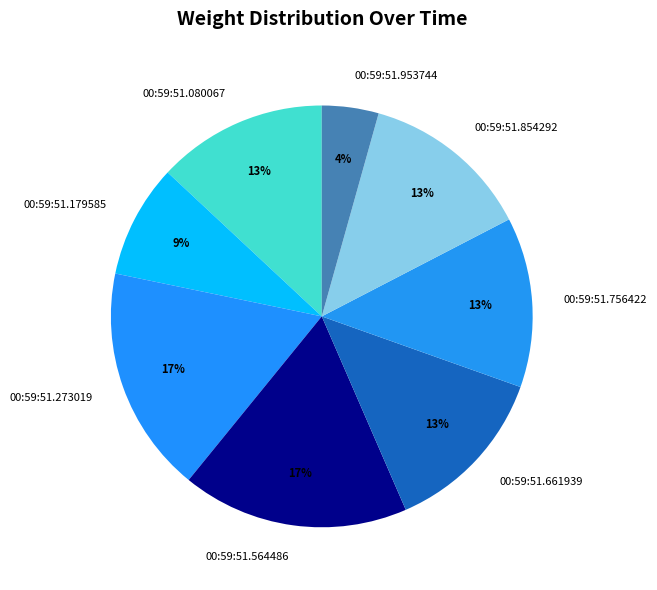

What is the smallest slice in the pie chart?

00:59:51.953744